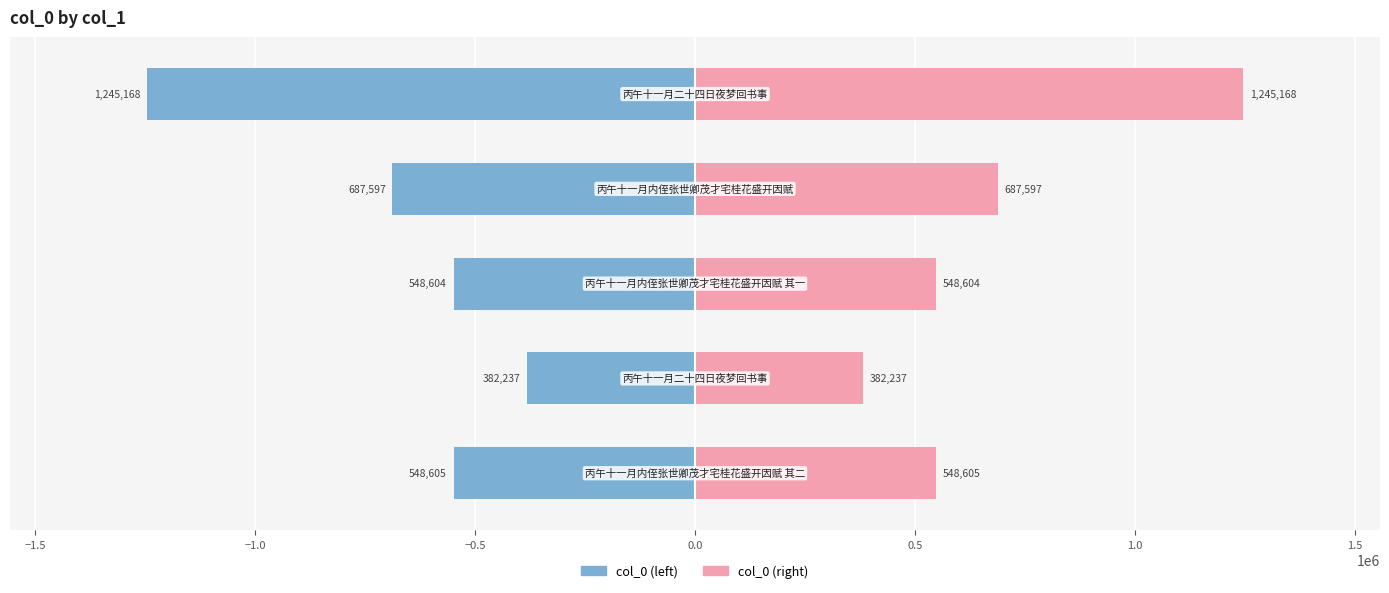

How many values in the col_0 (right) series exceed 548605?

2